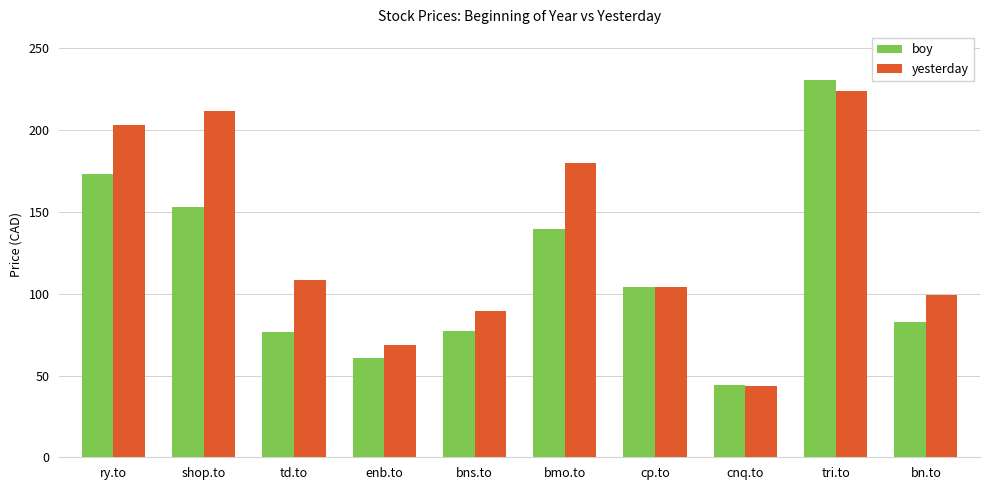

What is the total value across all series at cp.to?

208.5